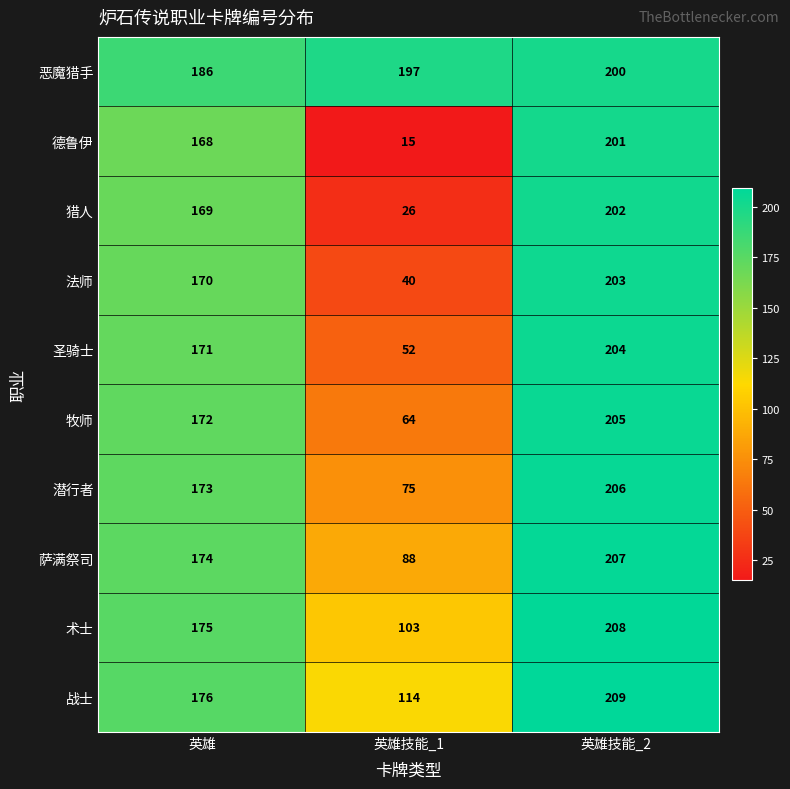

At which label is 德鲁伊 closest to 108?

英雄